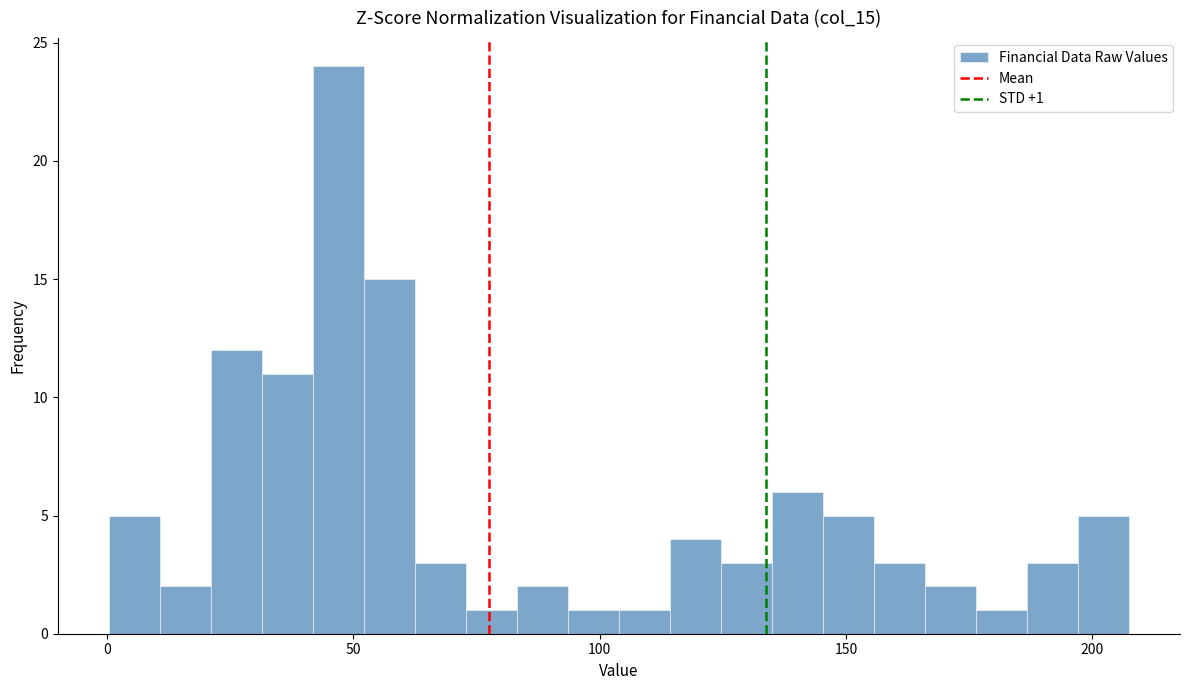

Around what value on the x-axis is the tallest bar? Give the approximate position of its centre, as read against the axis.

45